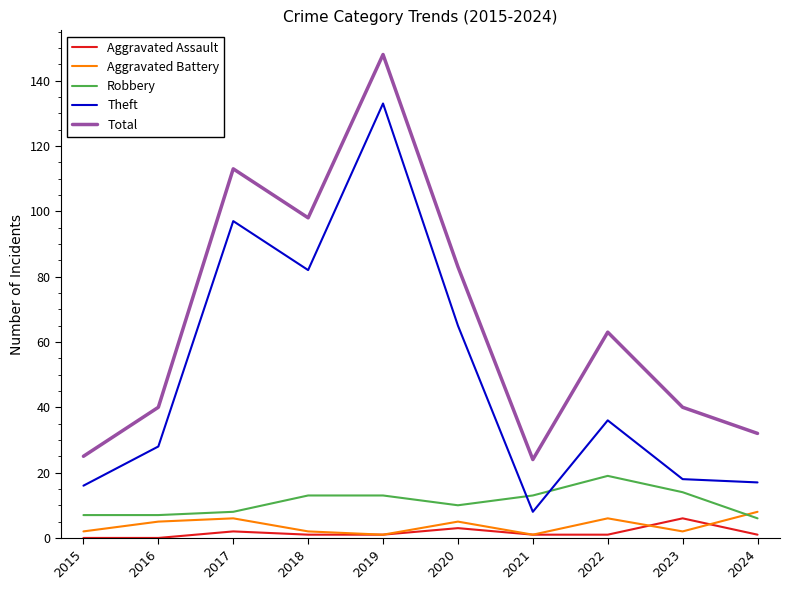

How many categories are shown in the chart?

10